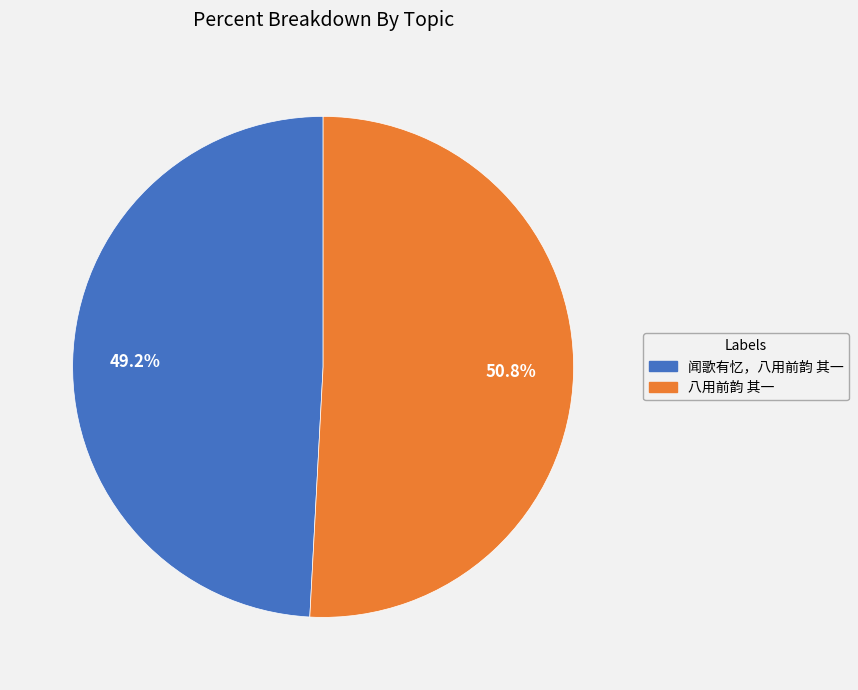

What is the smallest slice in the pie chart?

闻歌有忆，八用前韵 其一